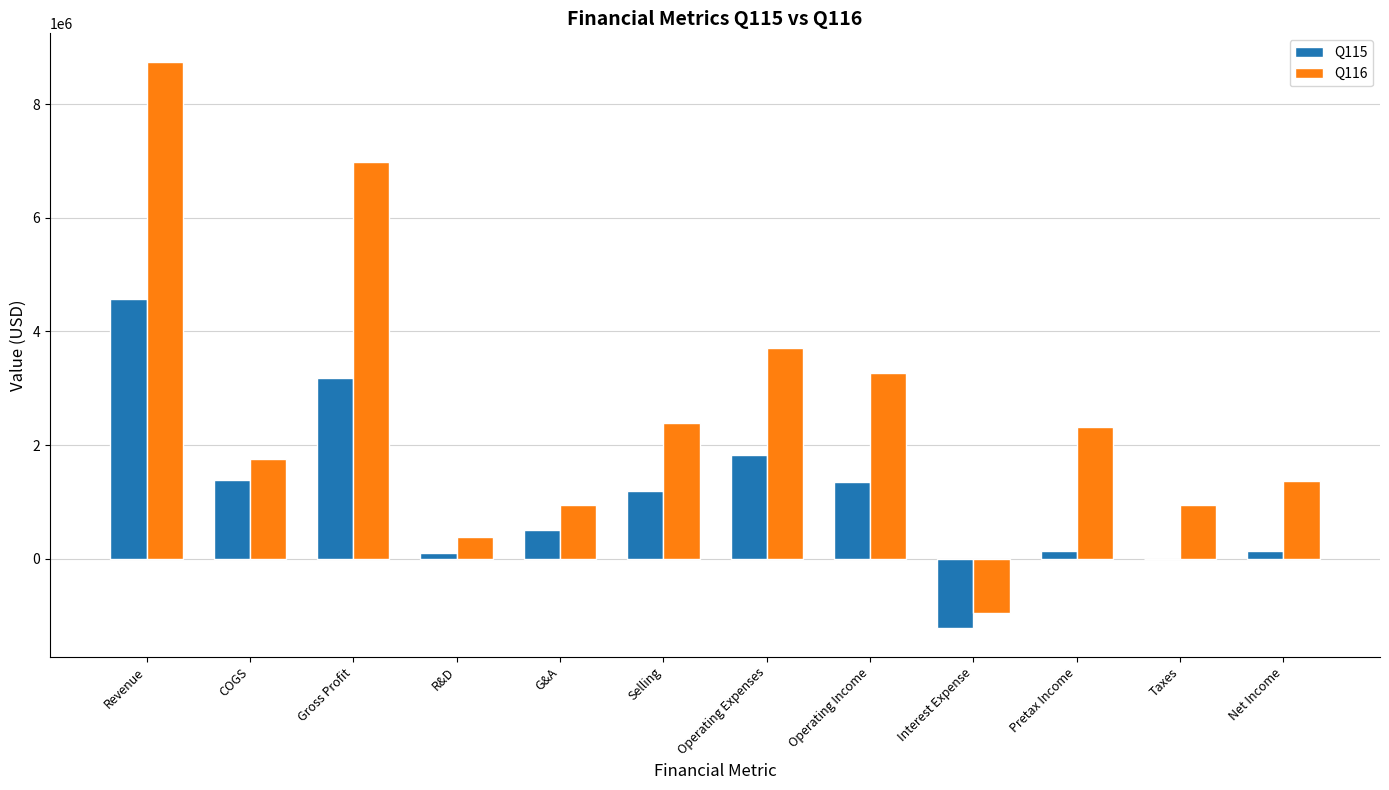

Which series changed the most between Operating Income and Taxes?

Q116